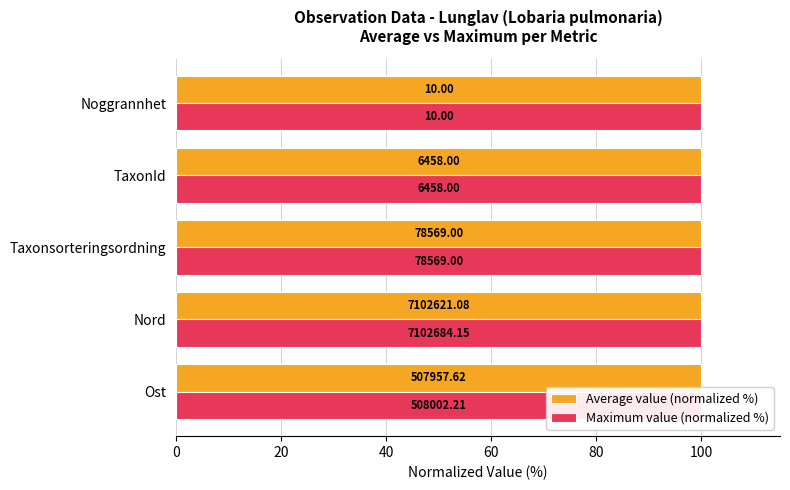

Reading right to left, what are all the values shown in this chart?

Average value (normalized %): 100.0	100.0	100.0	100.0	100.0
Maximum value (normalized %): 0.4	0.4	0.4	0.4	0.4